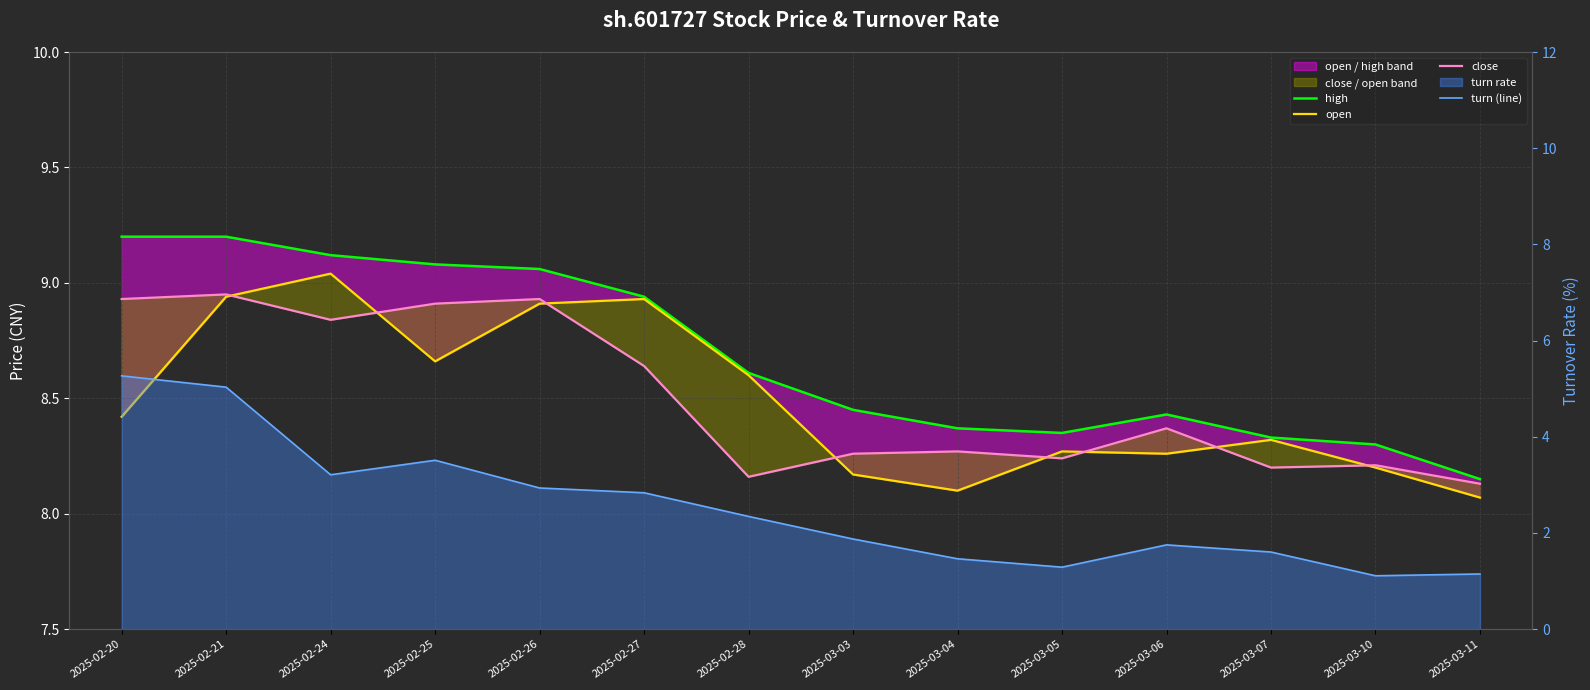

What is the lowest value of the close series?

8.1